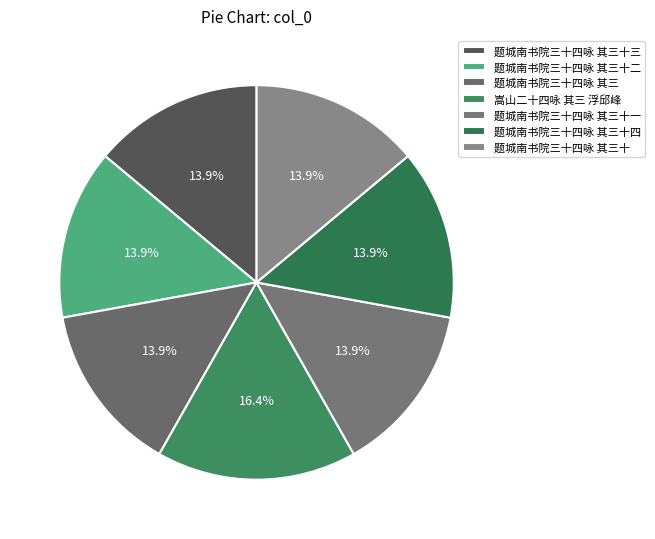

How many segments does this pie chart have?

7